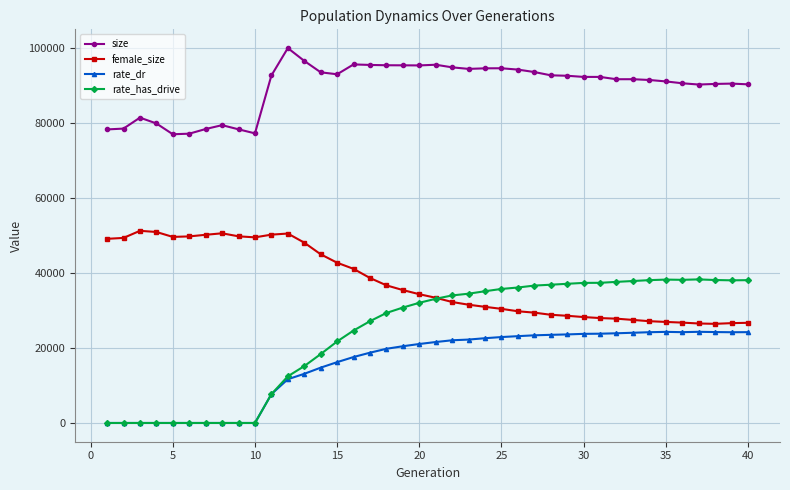

Which series has the largest total across all categories?

size